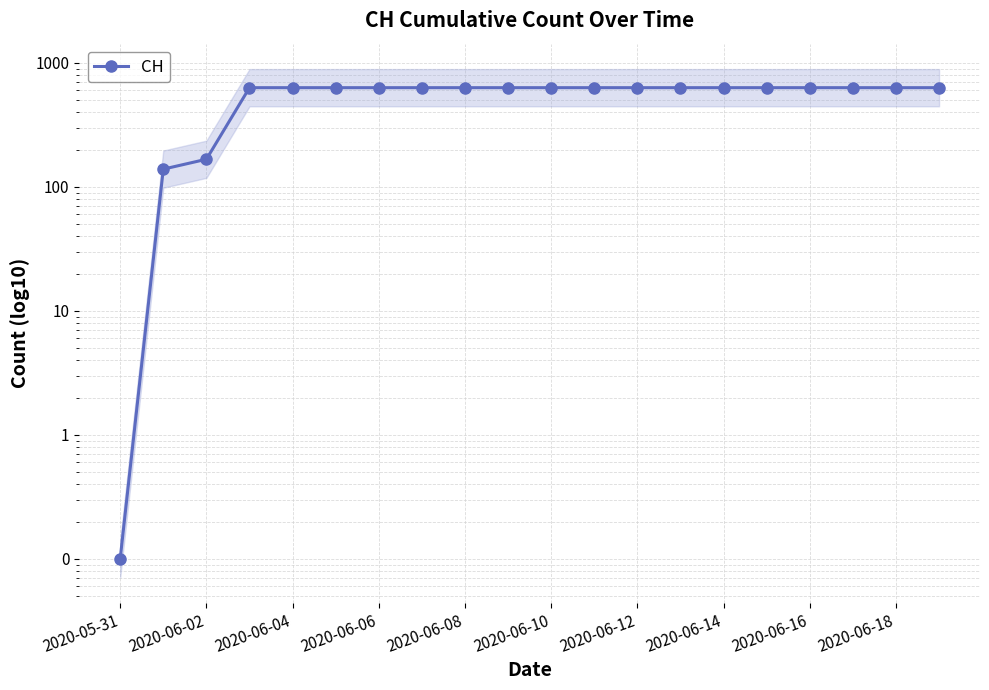

The value at 2020-06-12 is 631.0. True or false?

True